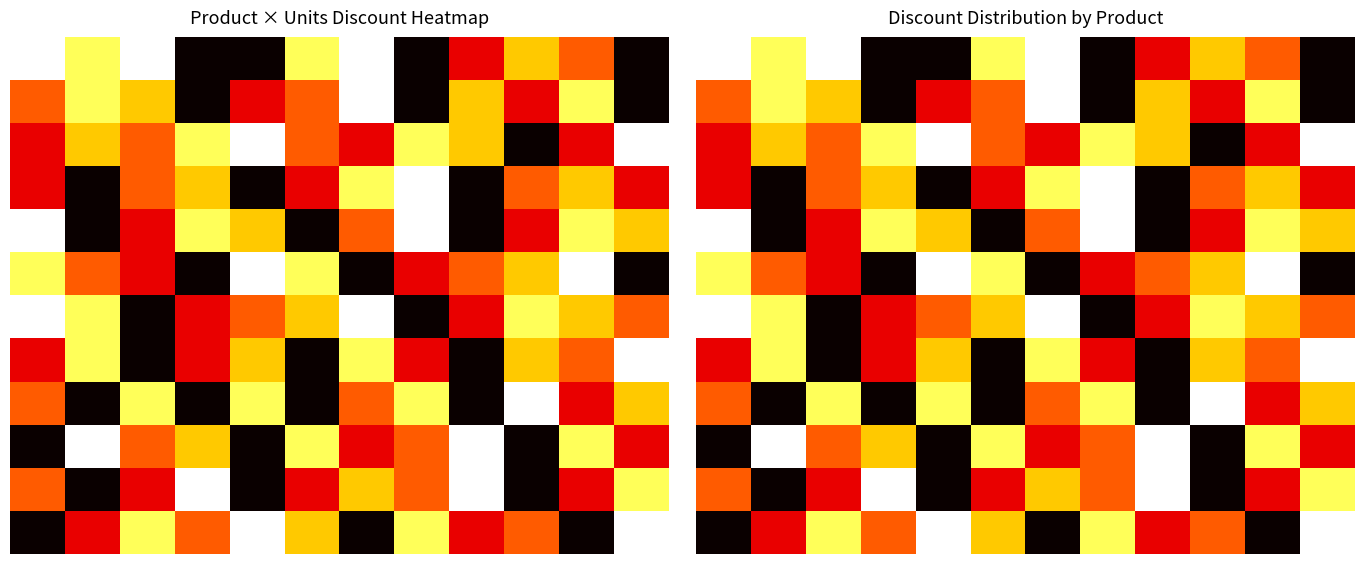

At which category is the sum across all series the highest?

6